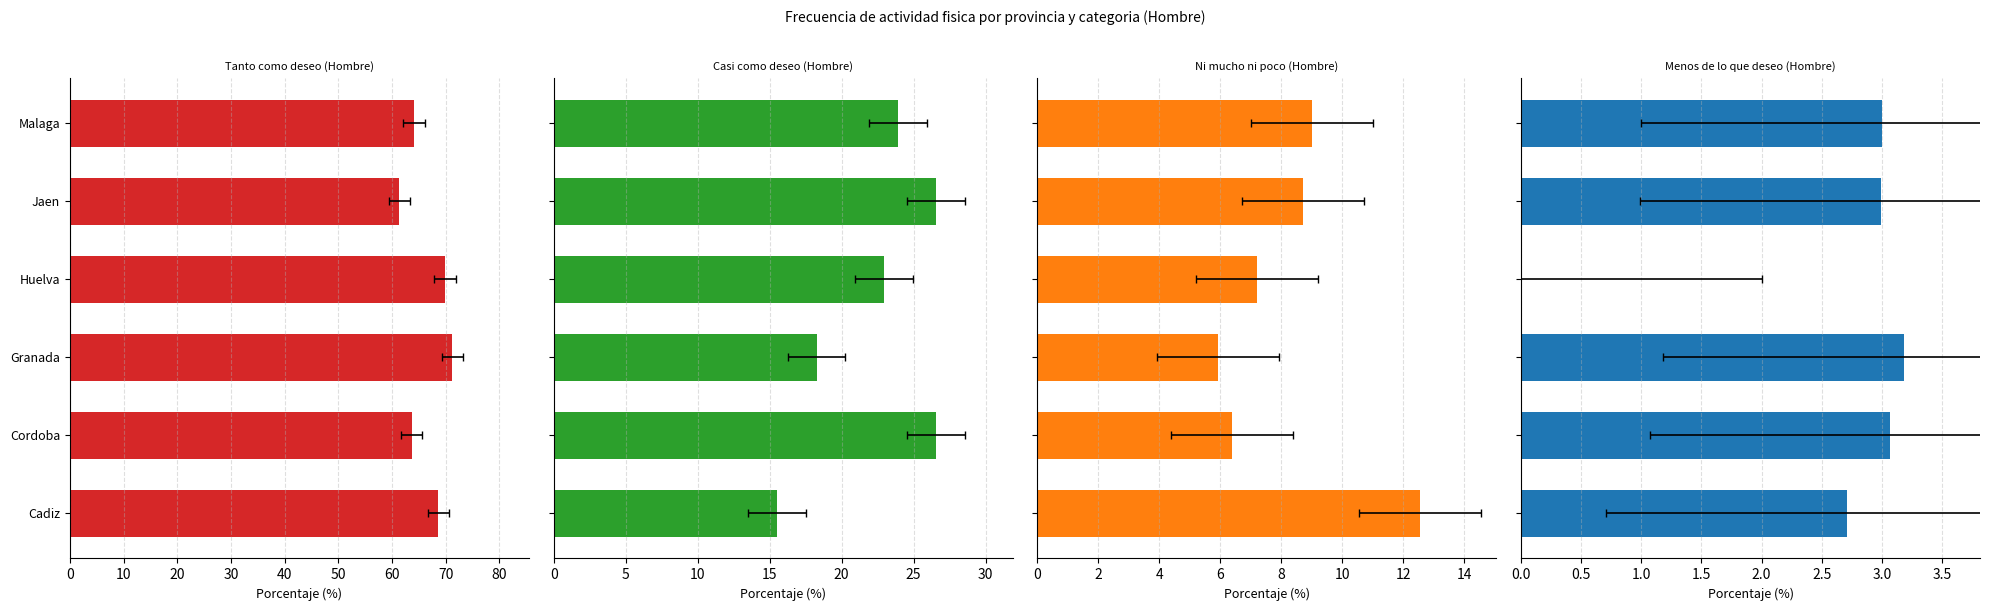

Between Jaen and Malaga, which series saw the biggest shift?

Tanto como deseo (Hombre)